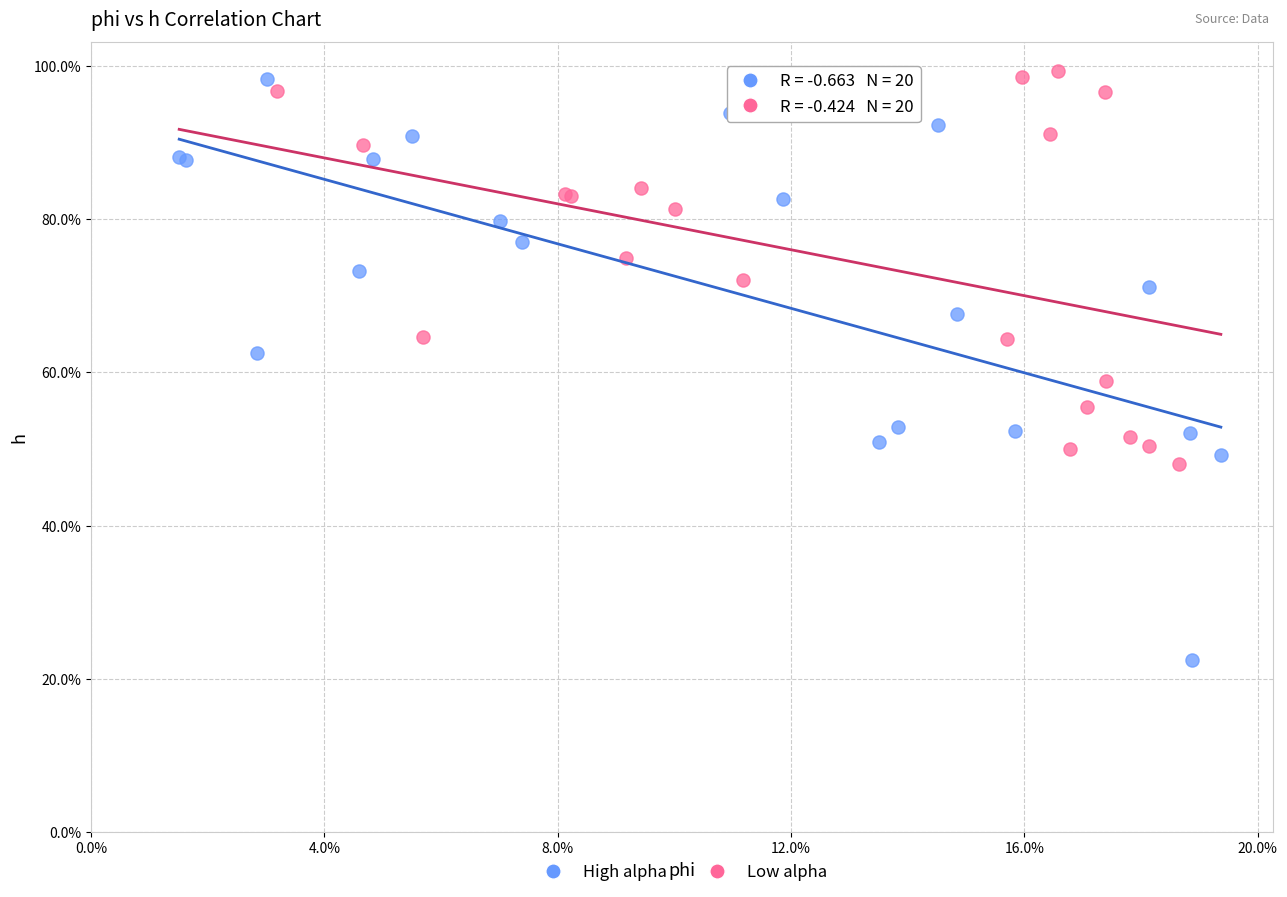

What are all the series names shown in the legend?

High alpha, Low alpha